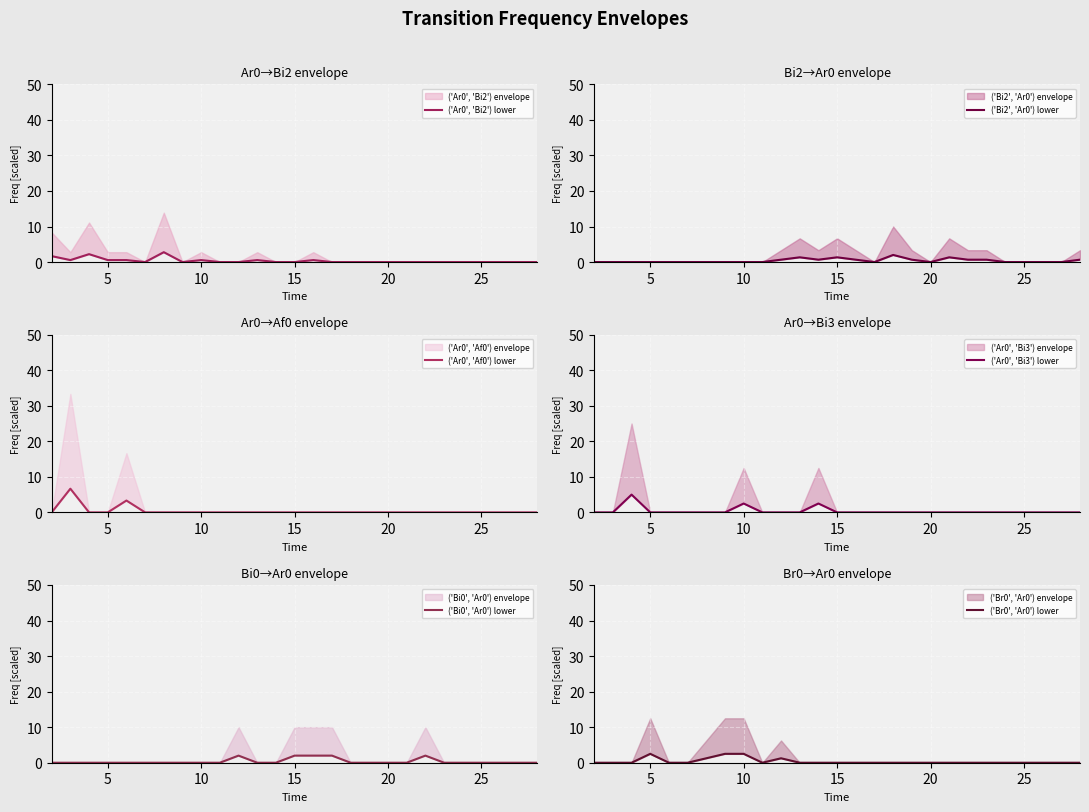

The ('Bi2', 'Ar0') lower series shows -1.0 at 10. True or false?

False